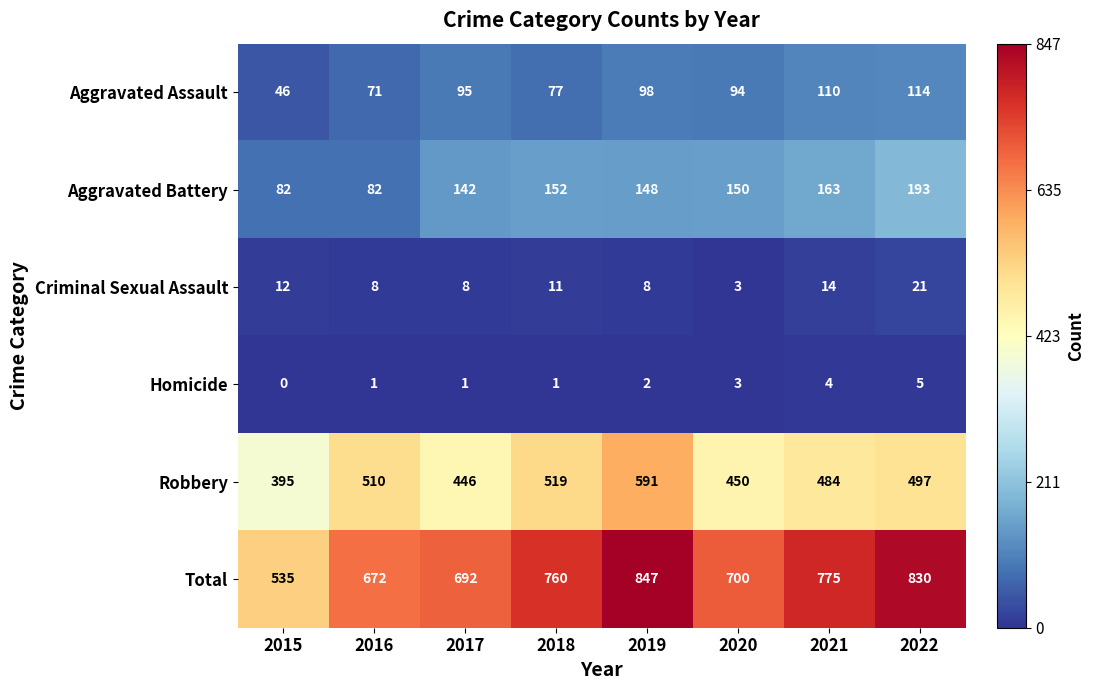

Which series changed the most between 2016 and 2017?

Robbery